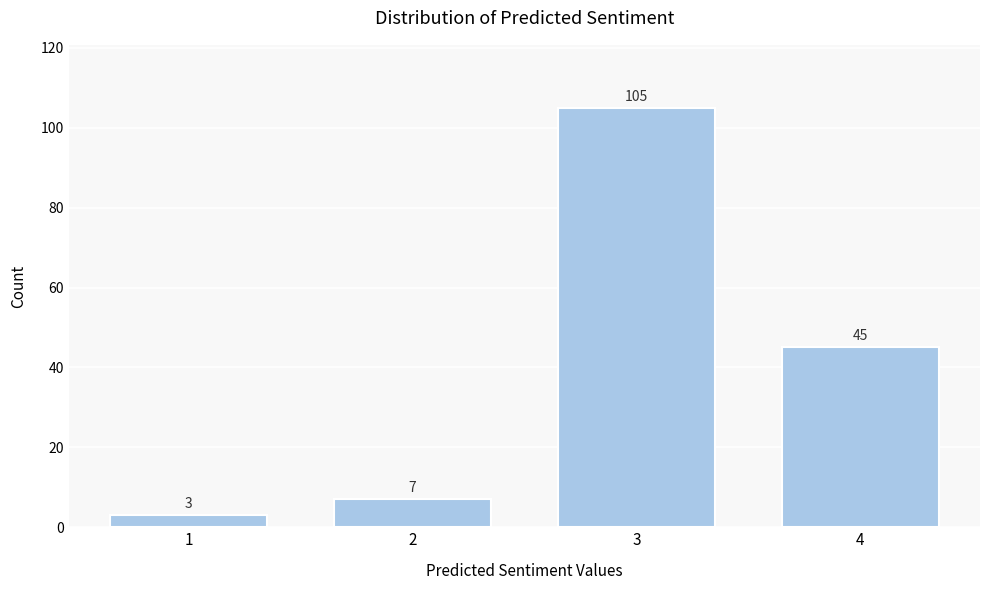

Reading left to right, extract all data points from this chart.

1=3	2=7	3=105	4=45